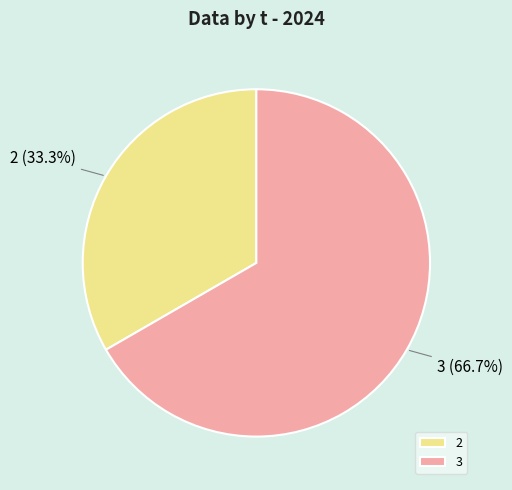

To the nearest percent, what is the combined percentage of 2 and 3?

100%